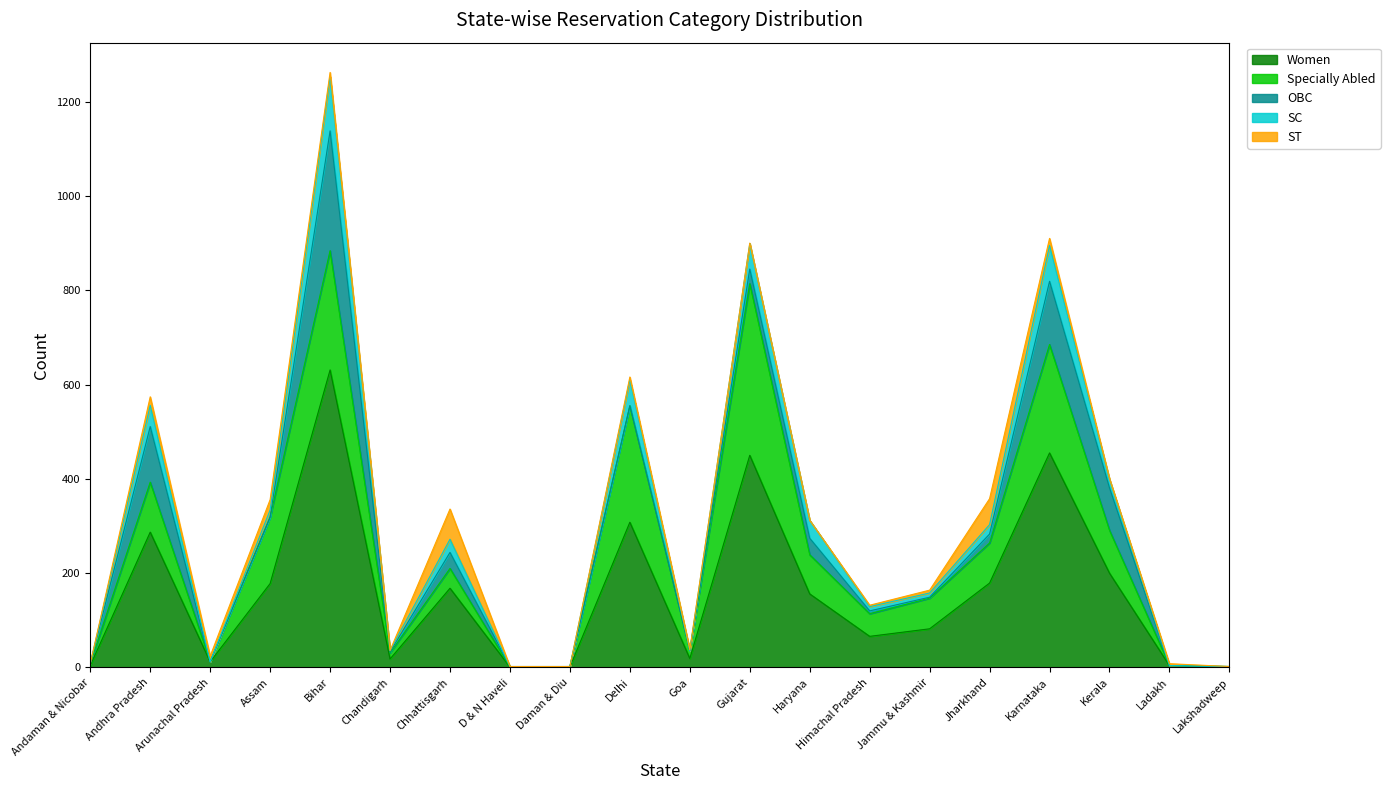

Where is the first local minimum for ST?

Arunachal Pradesh